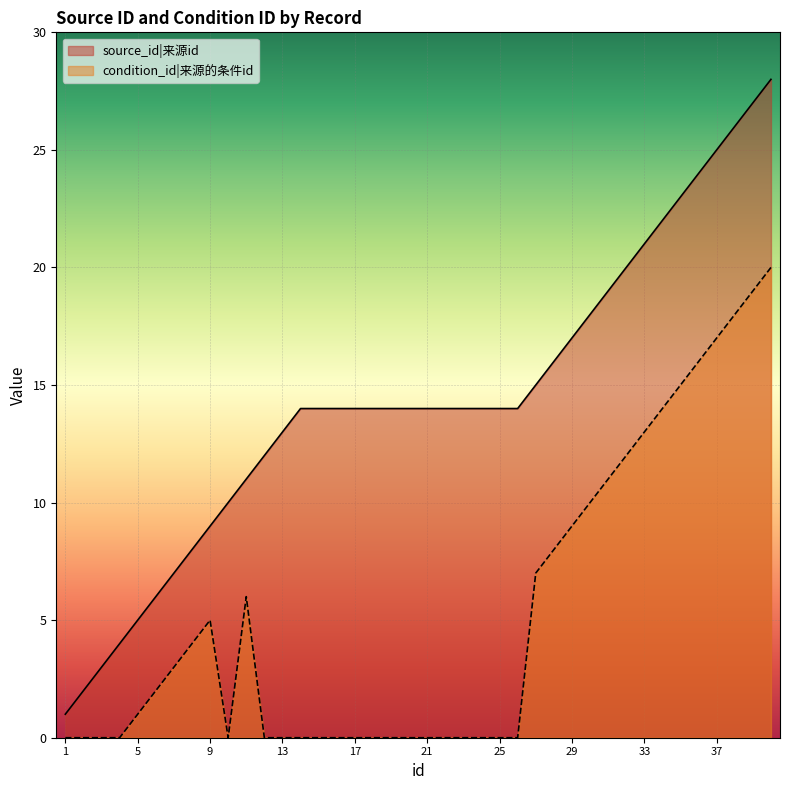

Reading left to right, transcribe all the data shown in this chart.

source_id: 1=1	2=2	3=3	4=4	5=5	6=6	7=7	8=8	9=9	10=10	11=11	12=12	13=13	14=14	15=14	16=14	17=14	18=14	19=14	20=14	21=14	22=14	23=14	24=14	25=14	26=14	27=15	28=16	29=17	30=18	31=19	32=20	33=21	34=22	35=23	36=24	37=25	38=26	39=27	40=28
condition_id: 1=0	2=0	3=0	4=0	5=1	6=2	7=3	8=4	9=5	10=0	11=6	12=0	13=0	14=0	15=0	16=0	17=0	18=0	19=0	20=0	21=0	22=0	23=0	24=0	25=0	26=0	27=7	28=8	29=9	30=10	31=11	32=12	33=13	34=14	35=15	36=16	37=17	38=18	39=19	40=20